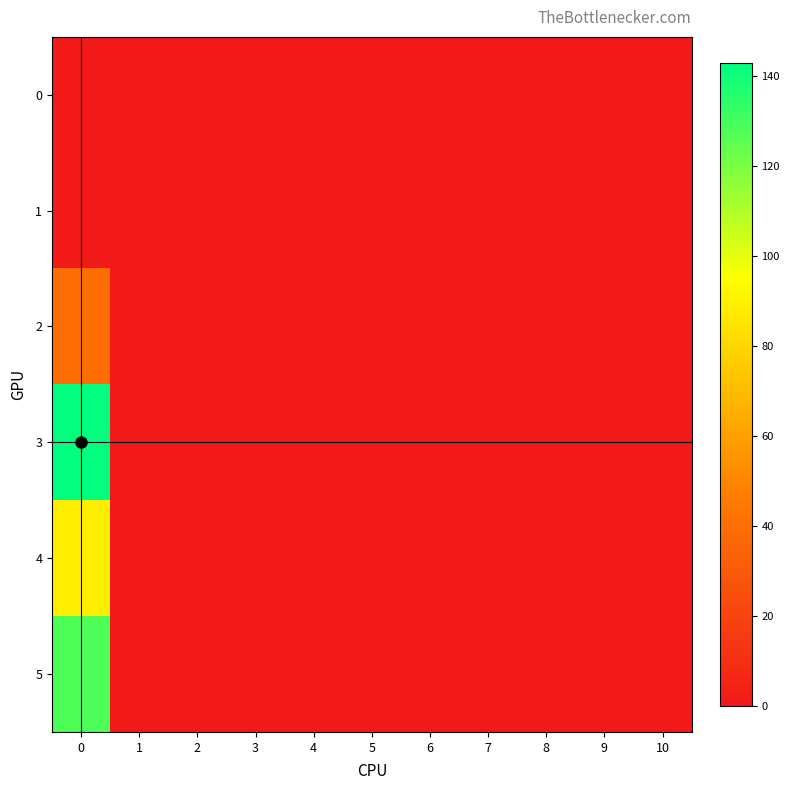

Reading left to right, what are all the values shown in this chart?

0: 0=0	1=0	2=0	3=0	4=0	5=0	6=0	7=0	8=0	9=0	10=0
1: 0=0	1=0	2=0	3=0	4=0	5=0	6=0	7=0	8=0	9=0	10=0
2: 0=40	1=0	2=0	3=0	4=0	5=0	6=0	7=0	8=0	9=0	10=0
3: 0=143	1=0	2=0	3=0	4=0	5=0	6=0	7=0	8=0	9=0	10=0
4: 0=89	1=0	2=0	3=0	4=0	5=0	6=0	7=0	8=0	9=0	10=0
5: 0=128	1=0	2=0	3=0	4=0	5=0	6=0	7=0	8=0	9=0	10=0